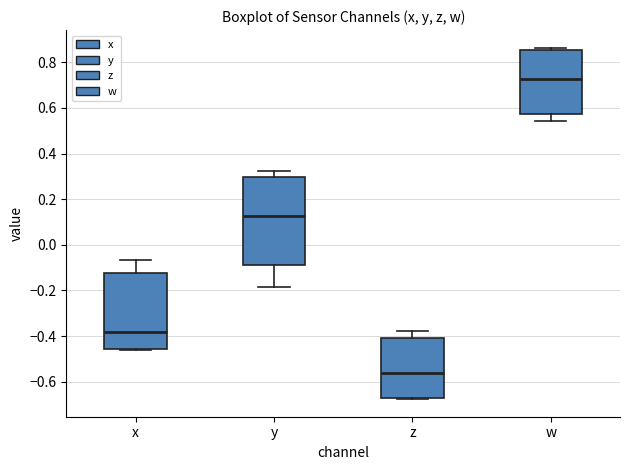

Reading left to right, read every box against the y-axis: the position of its median line, the range the box covers, and the ends of its whiskers. The values are not printed on the chart, so give them approximately, as read against the axis.

x: median -0.38, box -0.46 to -0.12, whiskers -0.46 to -0.06
y: median 0.12, box -0.08 to 0.30, whiskers -0.18 to 0.32
z: median -0.56, box -0.68 to -0.40, whiskers -0.68 to -0.38
w: median 0.72, box 0.58 to 0.86, whiskers 0.54 to 0.86 (just above the box's upper edge)